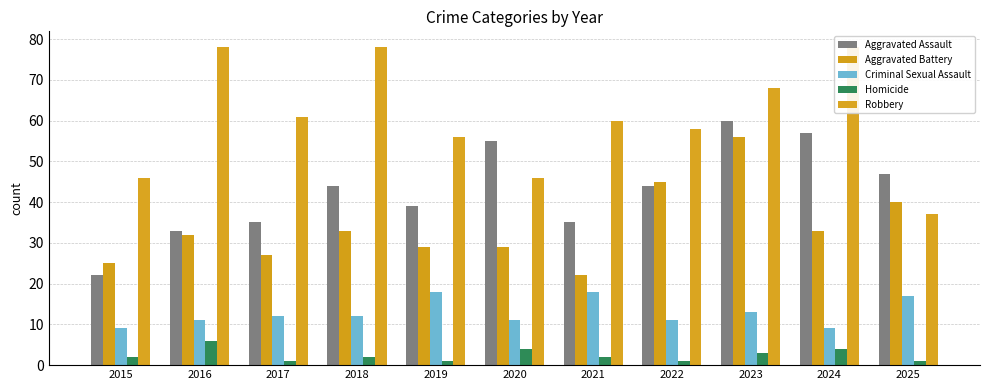

How many Criminal Sexual Assault values are between 11 and 17?

7